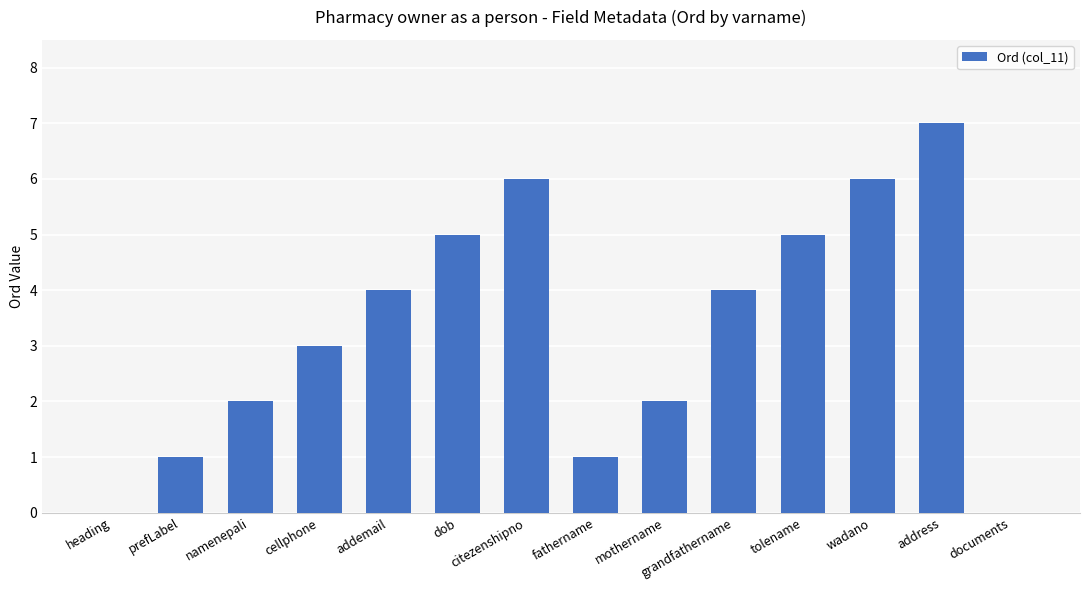

What is the sum of the values at heading and address?

7